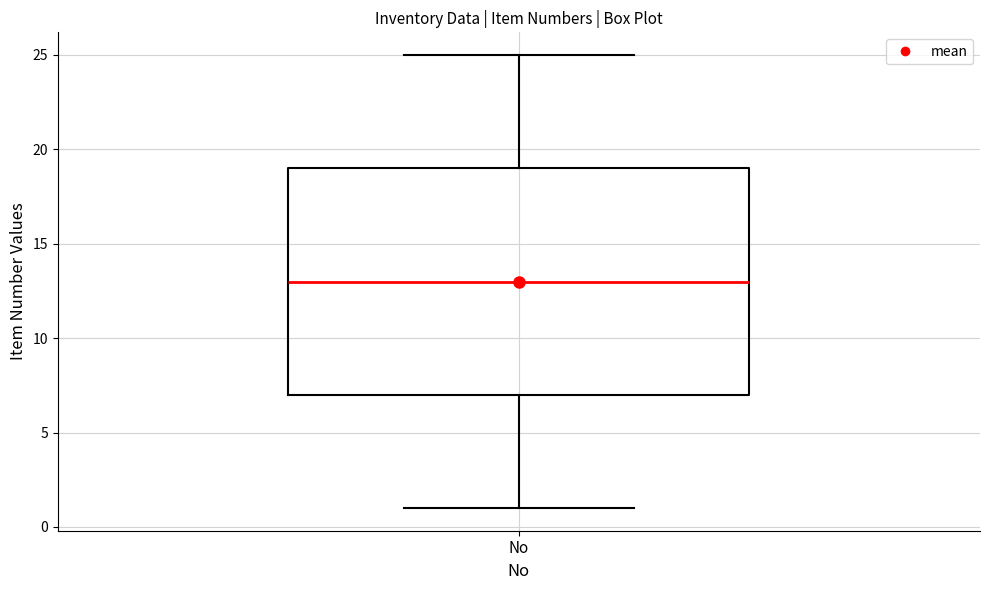

Where does the median line of the box for No sit on the y-axis? The values are not printed on the chart, so give them approximately, as read against the axis.

13